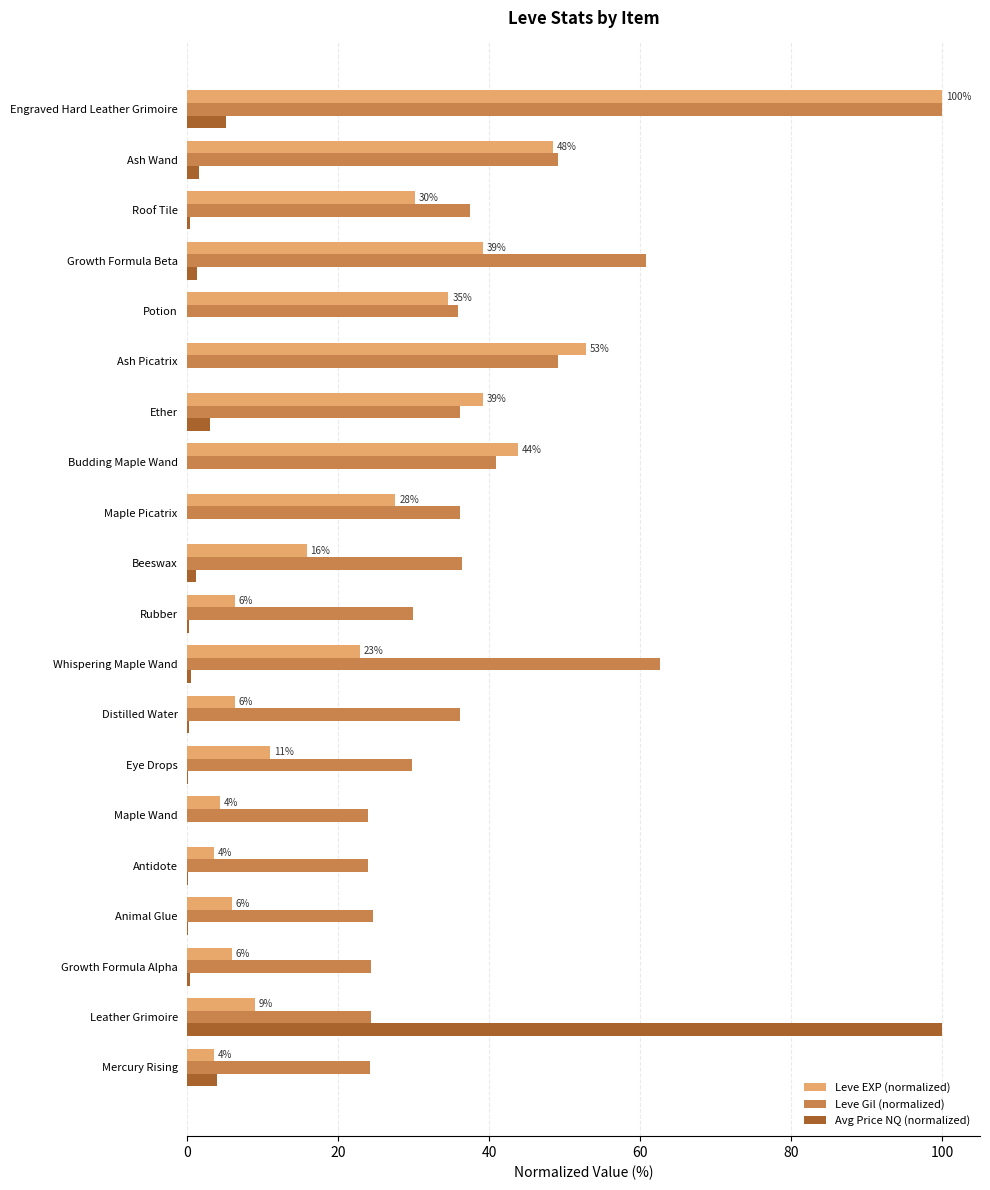

The Leve EXP (normalized) series shows 48.4 at Ash Wand. True or false?

True